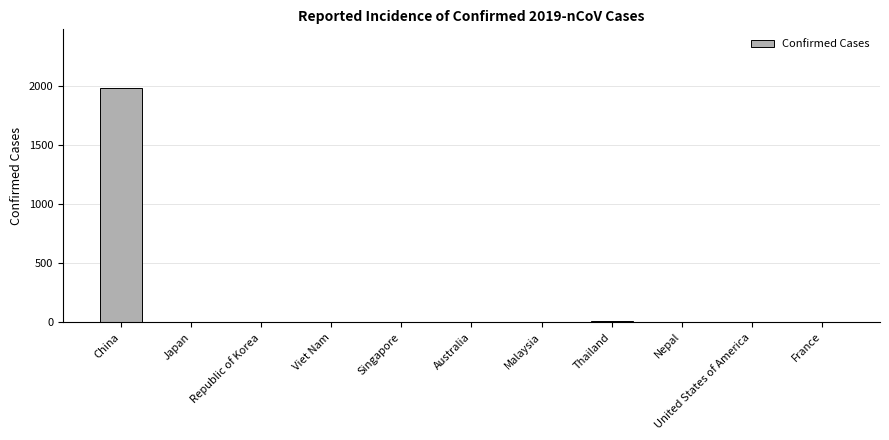

What is the difference between the values at Republic of Korea and Australia?

2